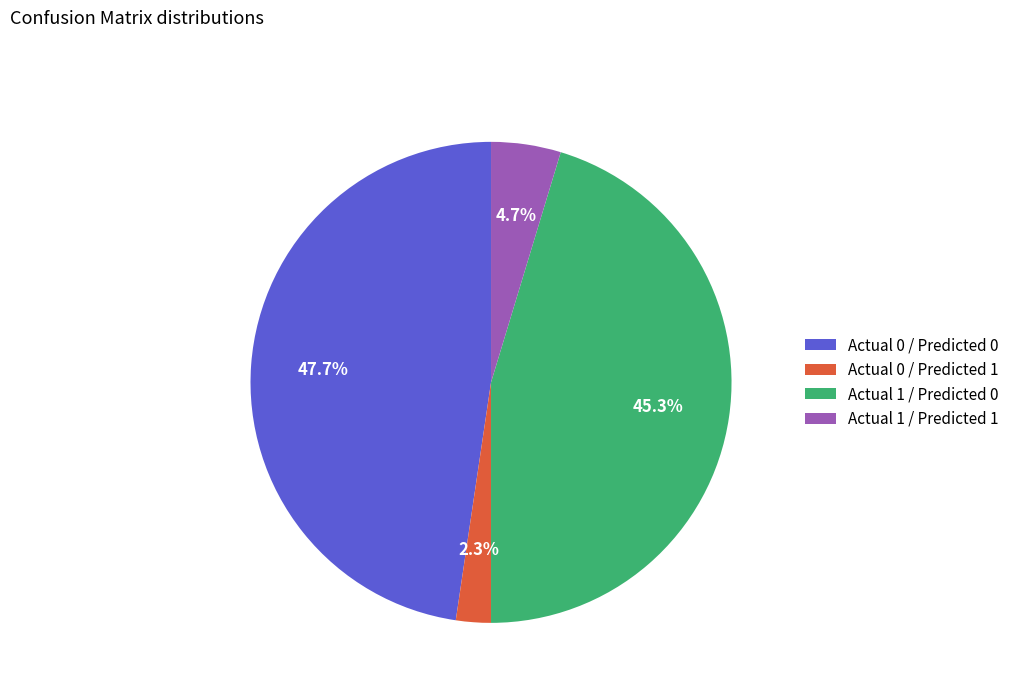

To the nearest percent, what percentage of the pie is Actual 0 / Predicted 0?

48%